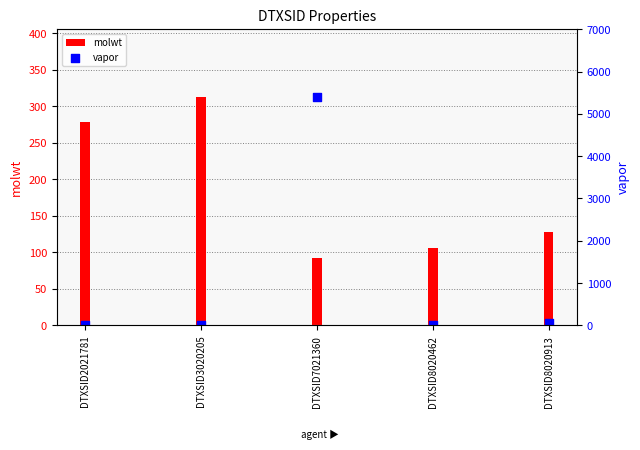

Which series reaches the minimum Y coordinate?

vapor